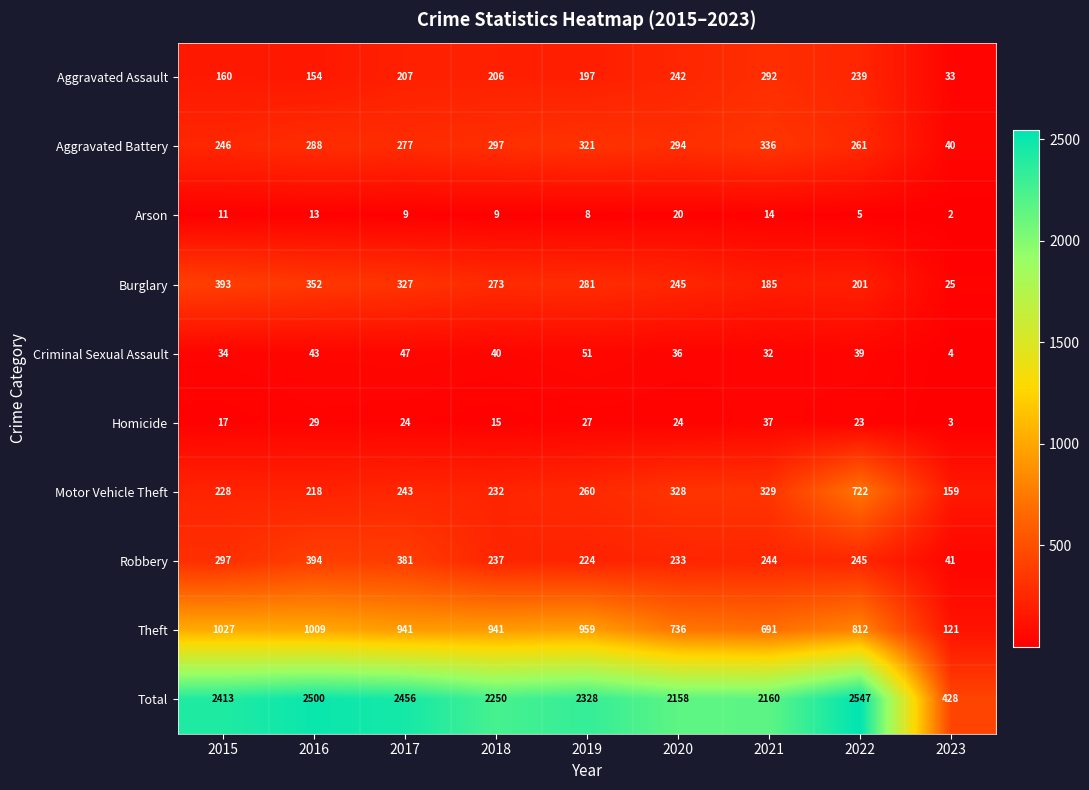

List the labels in order of Motor Vehicle Theft value, smallest first.

2023, 2016, 2015, 2018, 2017, 2019, 2020, 2021, 2022